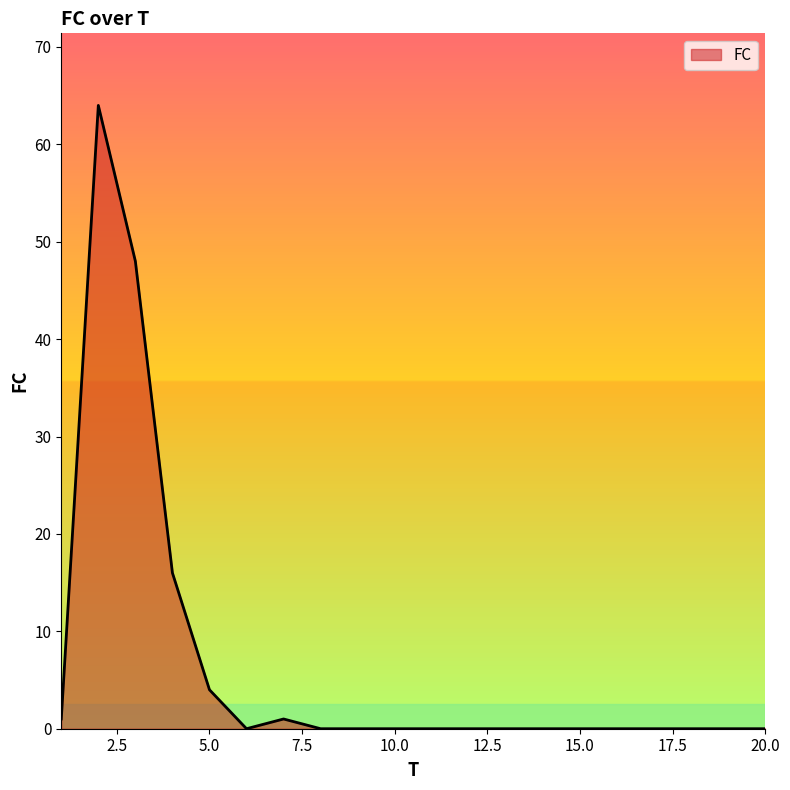

How many lines are shown in the chart?

1